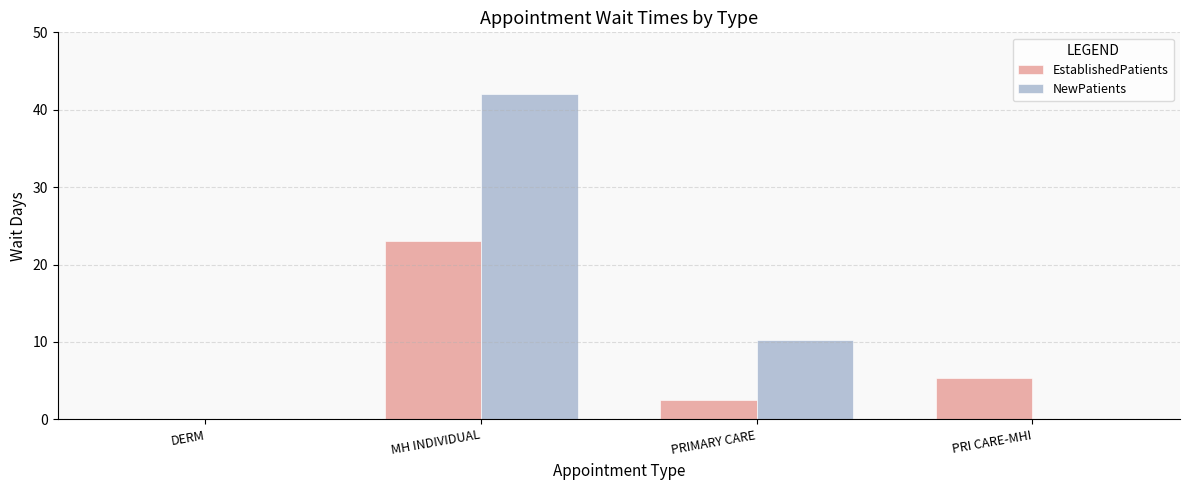

Which category has the highest value in the EstablishedPatients series?

MH INDIVIDUAL